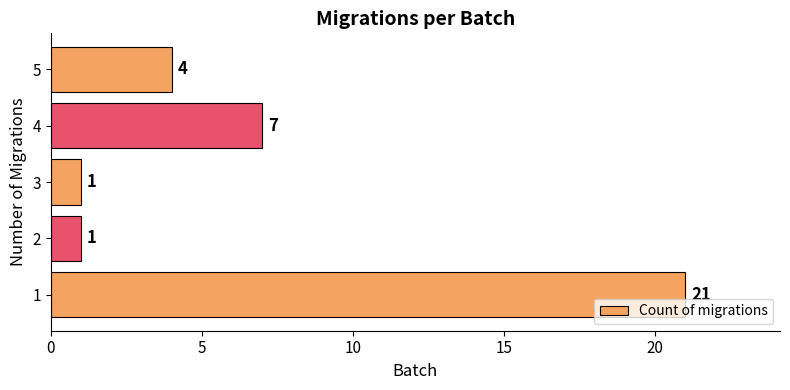

Count the number of data series in this chart.

1